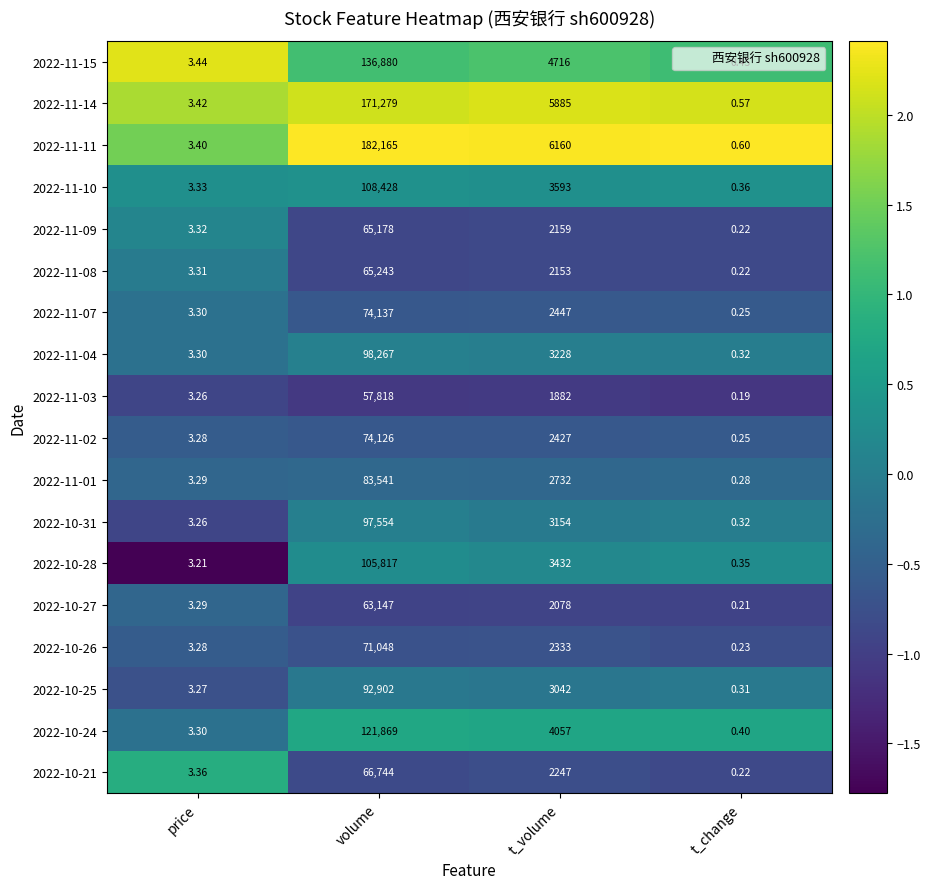

At which label does 2022-11-03 first exceed 1882?

volume